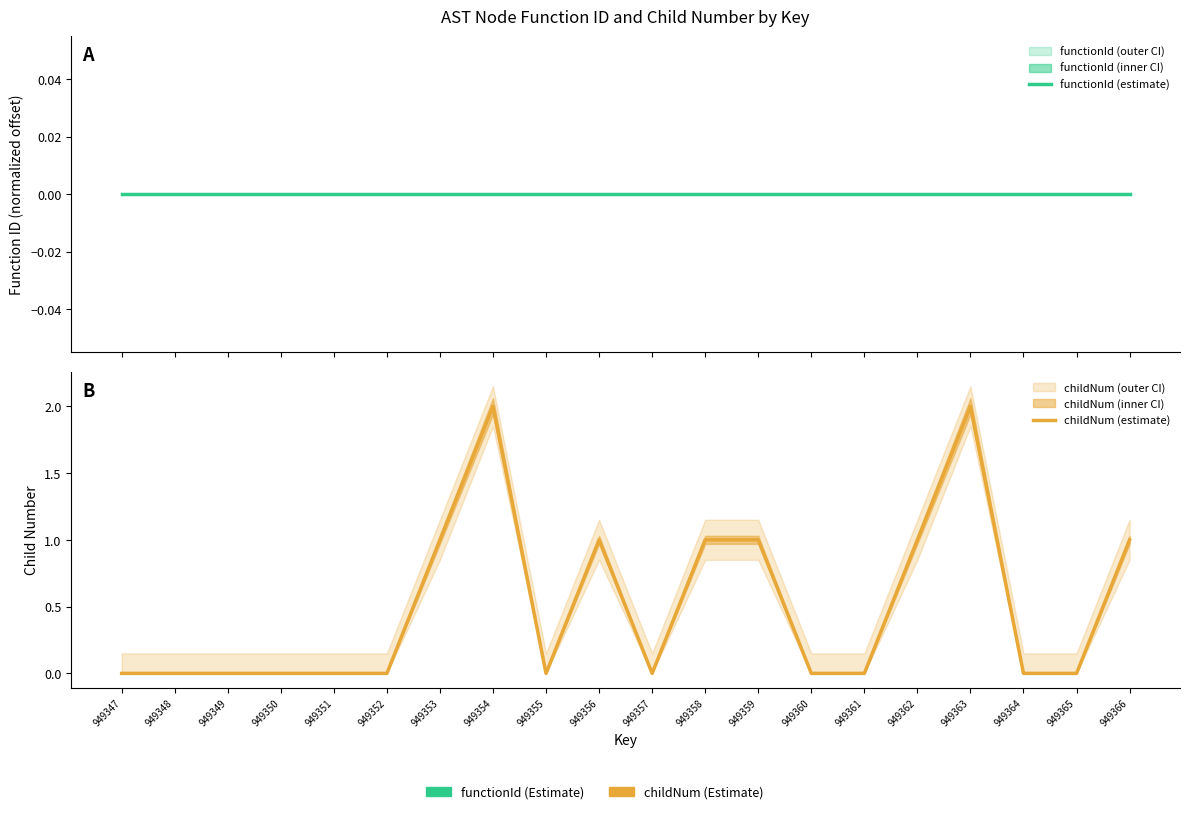

True or false: childNum (estimate) and functionId (estimate) intersect in this chart.

False